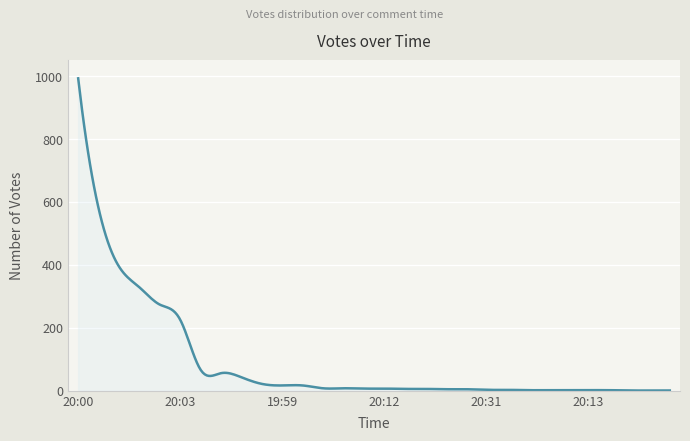

What is the difference between the maximum and minimum values?

992.1